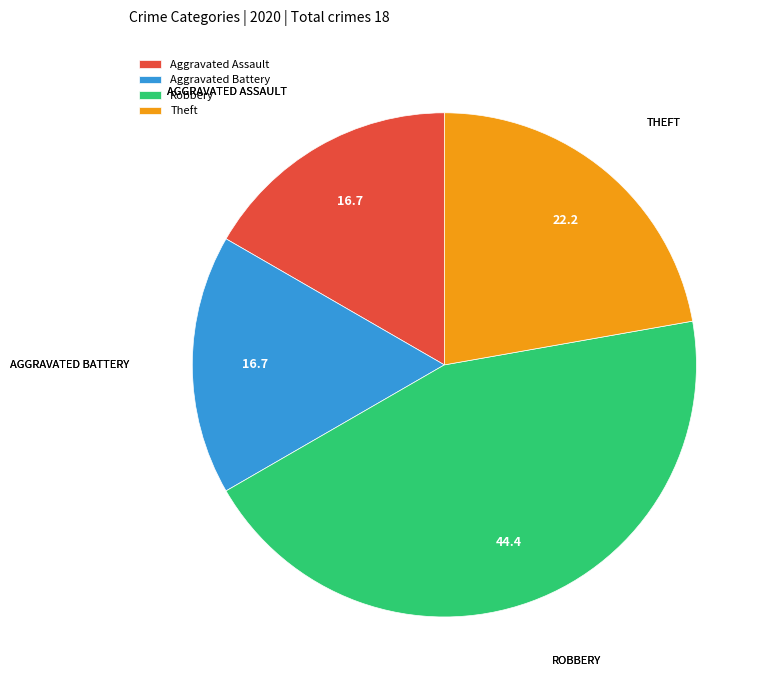

How many slices are in this pie chart?

4